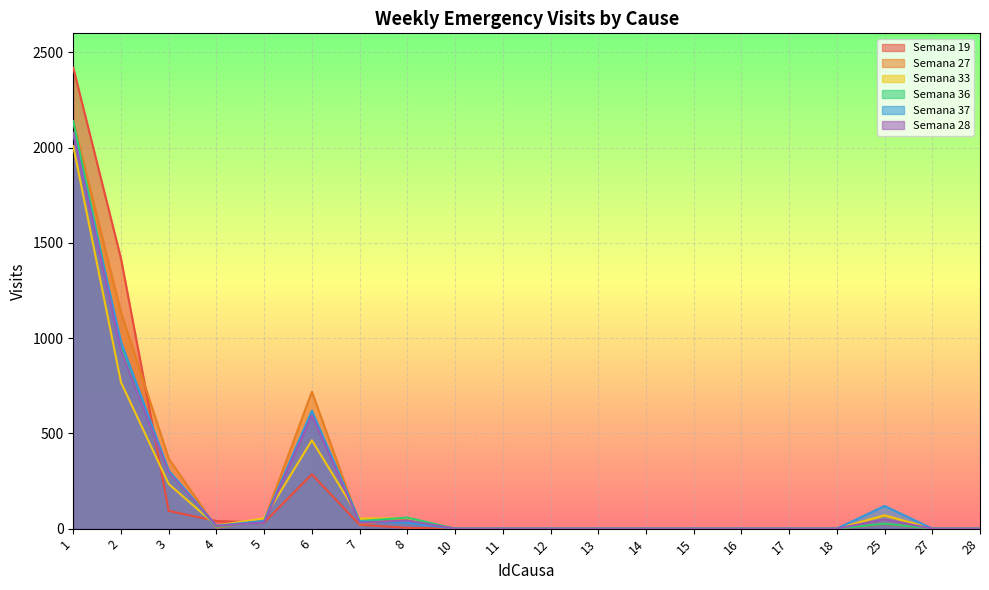

What is the difference between the maximum and minimum values in the Semana 36 series?

2139